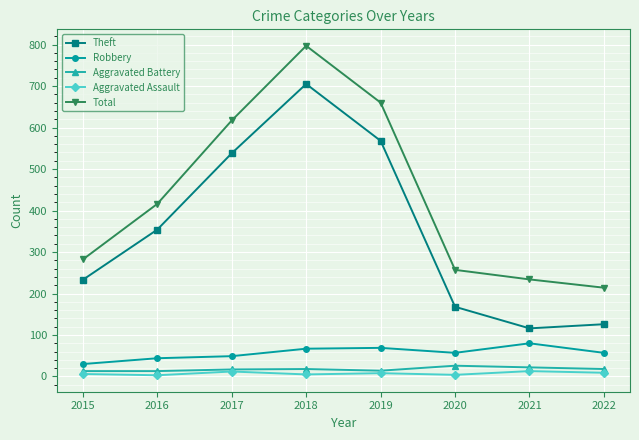

True or false: Total has more than 2 points higher than both neighbors.

False